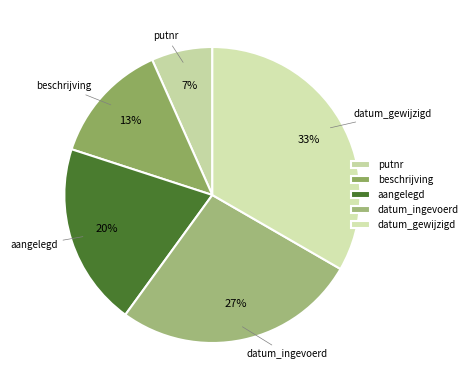

How many segments does this pie chart have?

5